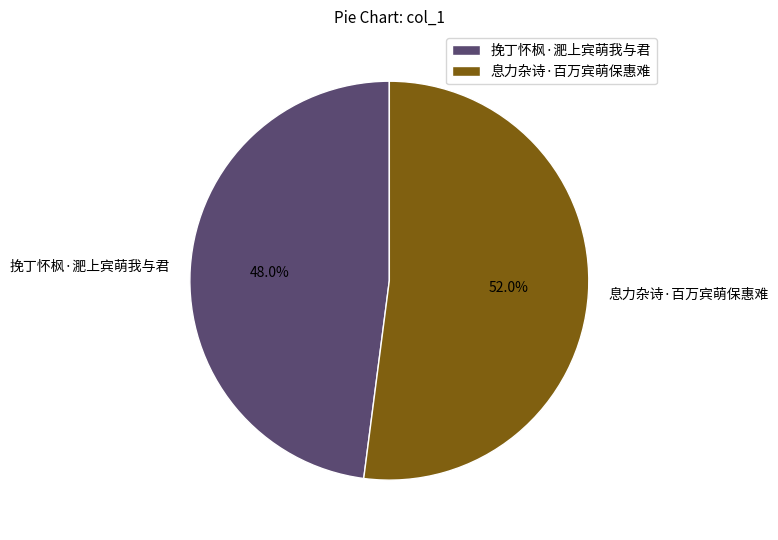

Is it true that 息力杂诗·百万宾萌保惠难 is 63% of the pie?

False